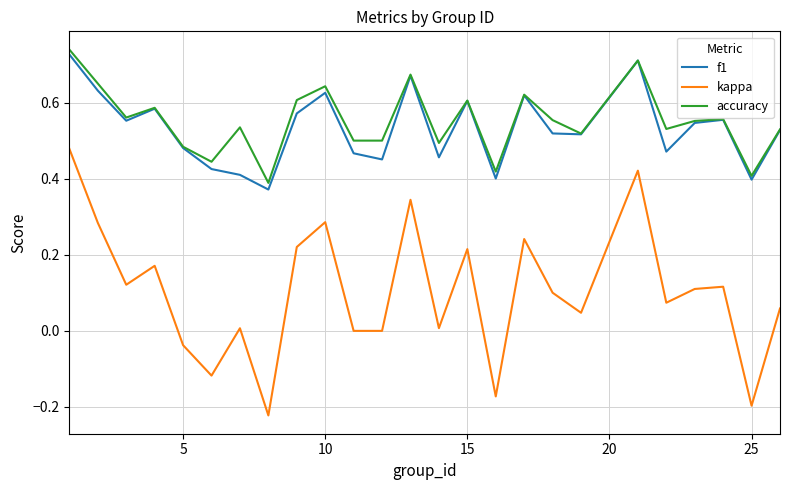

Which series has the largest range (max minus min)?

kappa